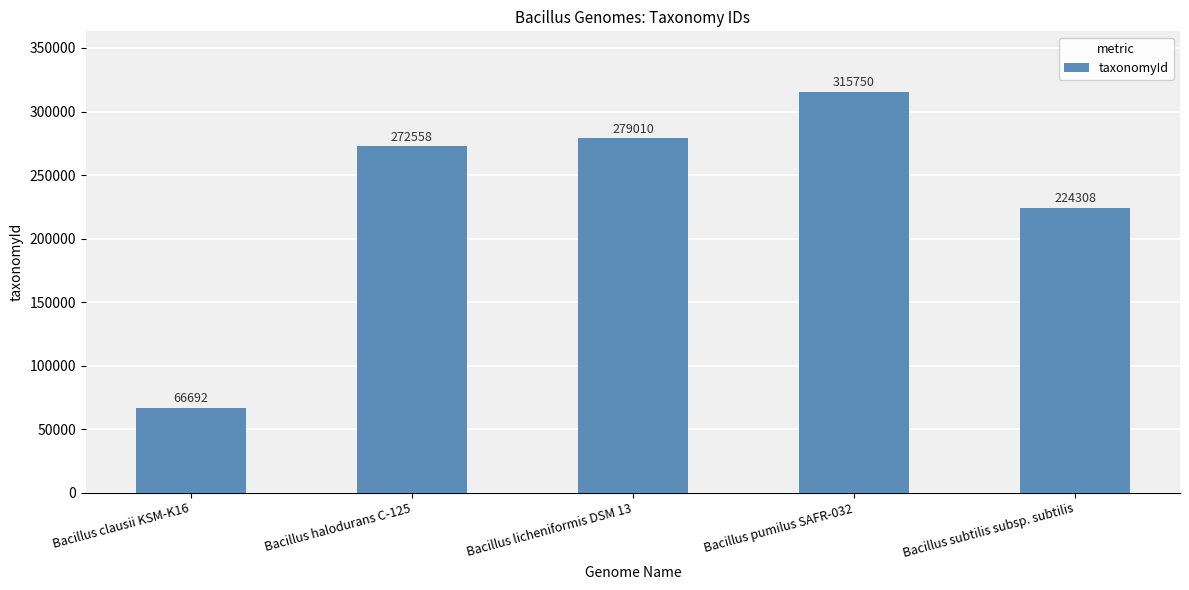

Reading left to right, transcribe all the data shown in this chart.

66692	272558	279010	315750	224308